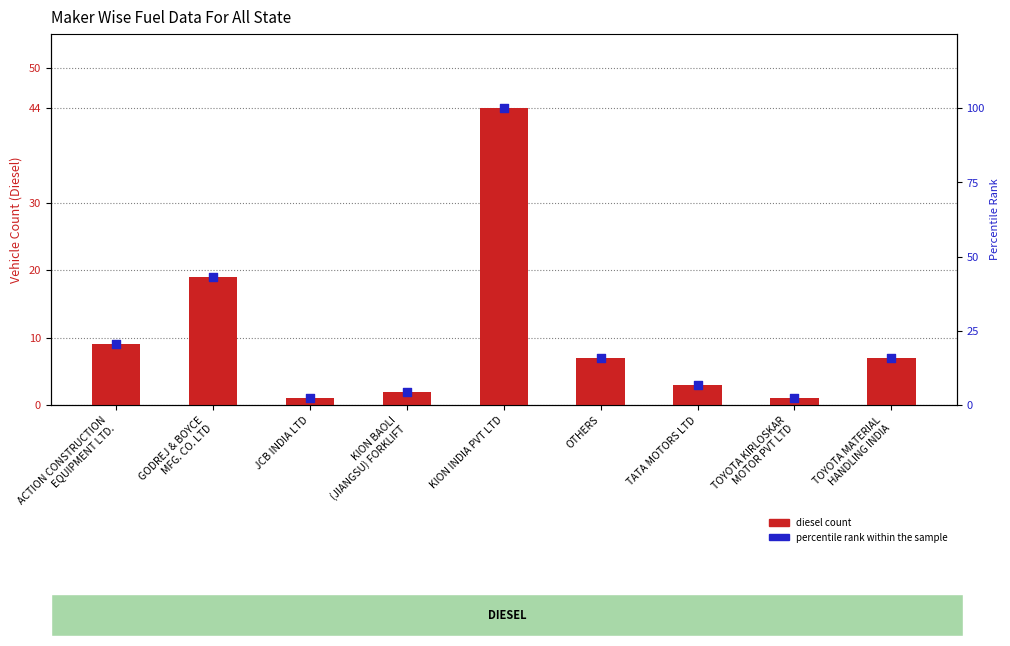

At which category is the sum across all series the highest?

KION INDIA PVT LTD